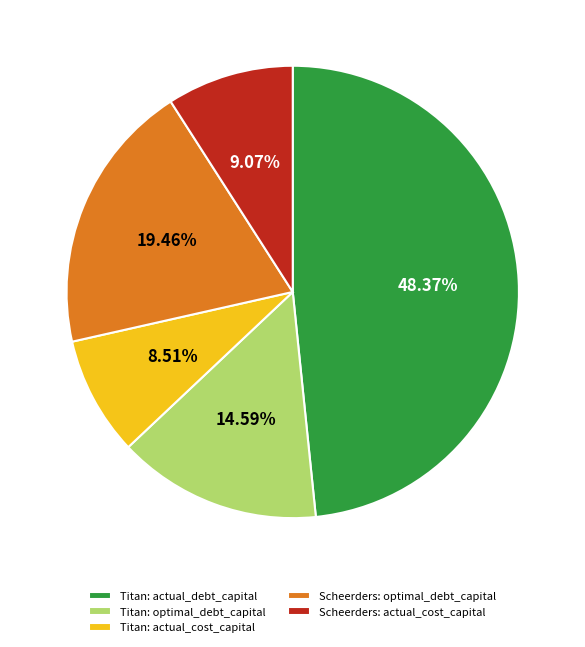

Approximately how many times larger is the value at Titan: optimal_debt_capital compared to Titan: actual_debt_capital?

0.3